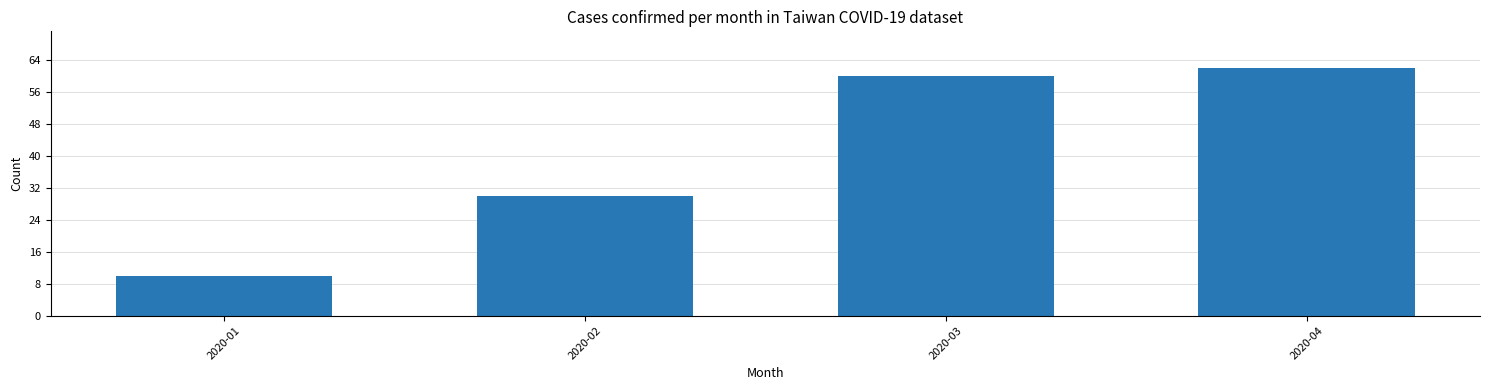

Reading right to left, what are all the values shown in this chart?

62	60	30	10